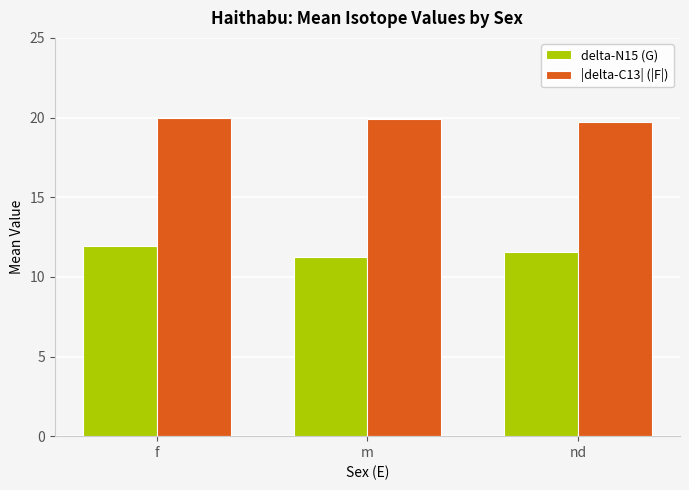

How many bars are there in each group?

2